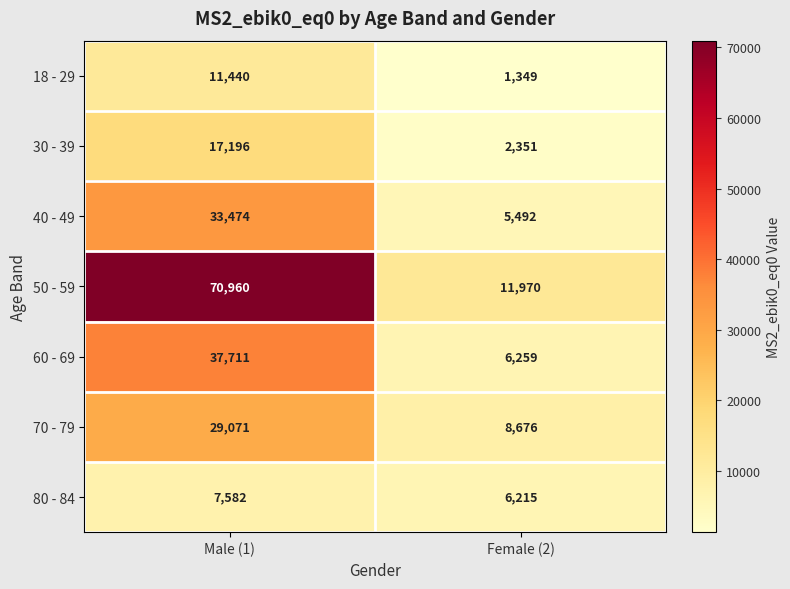

Reading left to right, what are all the values shown in this chart?

18 - 29: 11440	1349
30 - 39: 17196	2351
40 - 49: 33474	5492
50 - 59: 70960	11970
60 - 69: 37711	6259
70 - 79: 29071	8676
80 - 84: 7582	6215